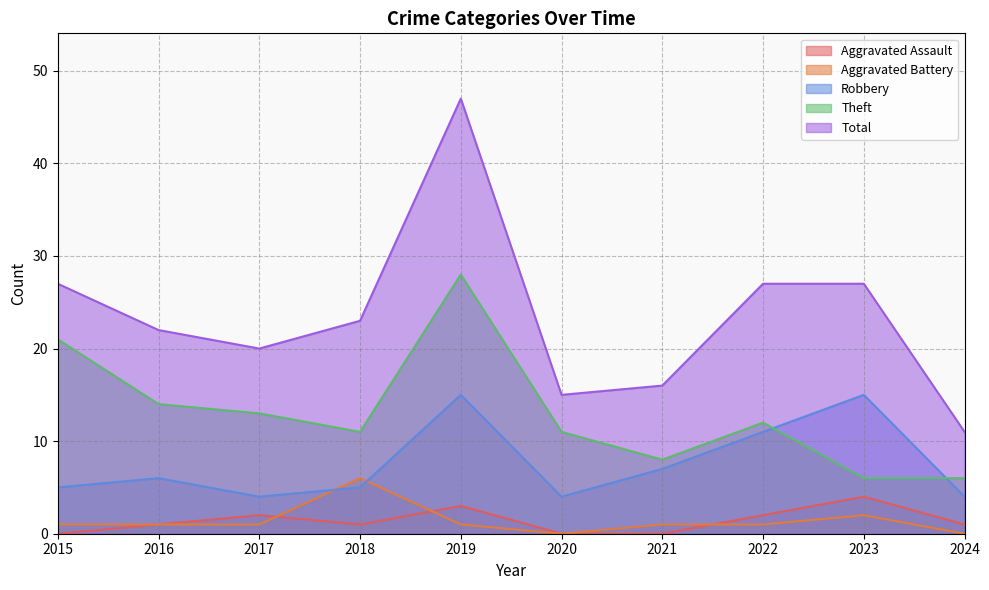

At which label is Aggravated Assault closest to 2?

2017